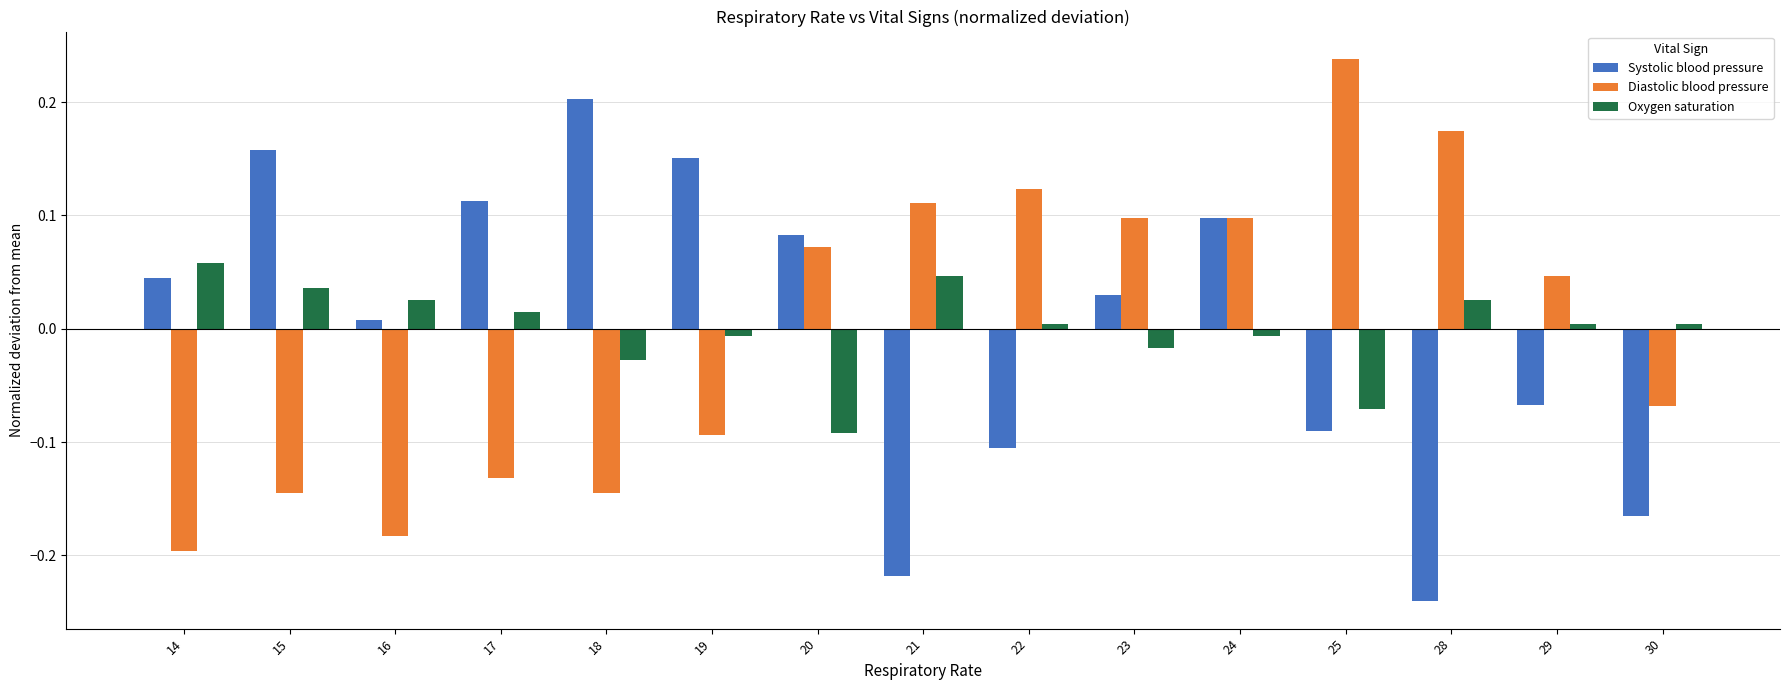

How many values in Diastolic blood pressure are above zero?

8